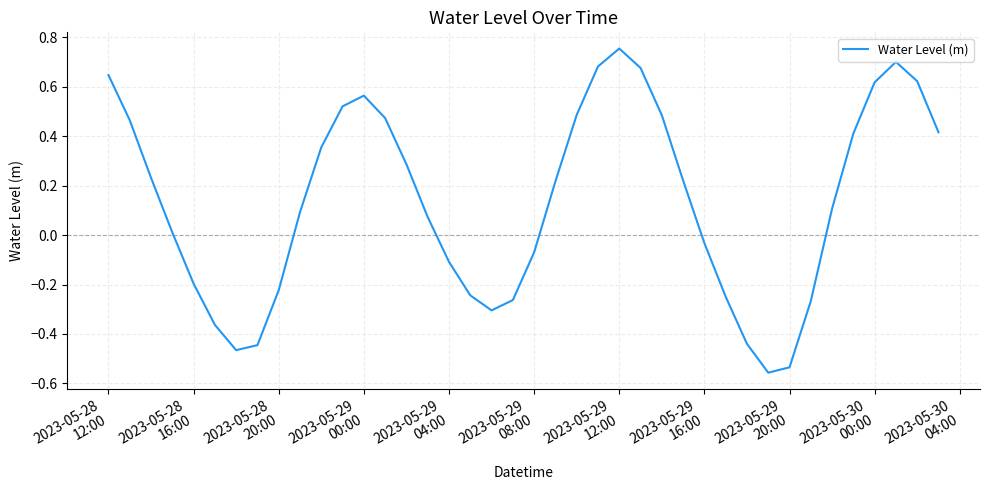

What is the difference between the maximum and minimum values?

1.3